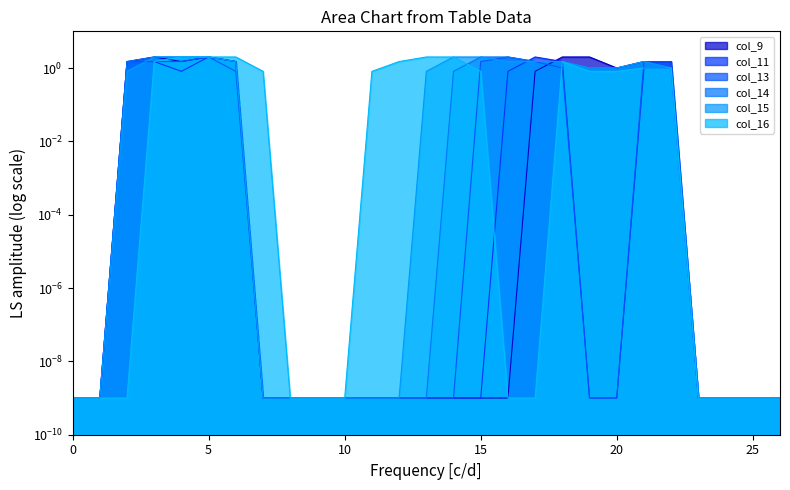

Which series changed the most between 8 and 20?

col_9